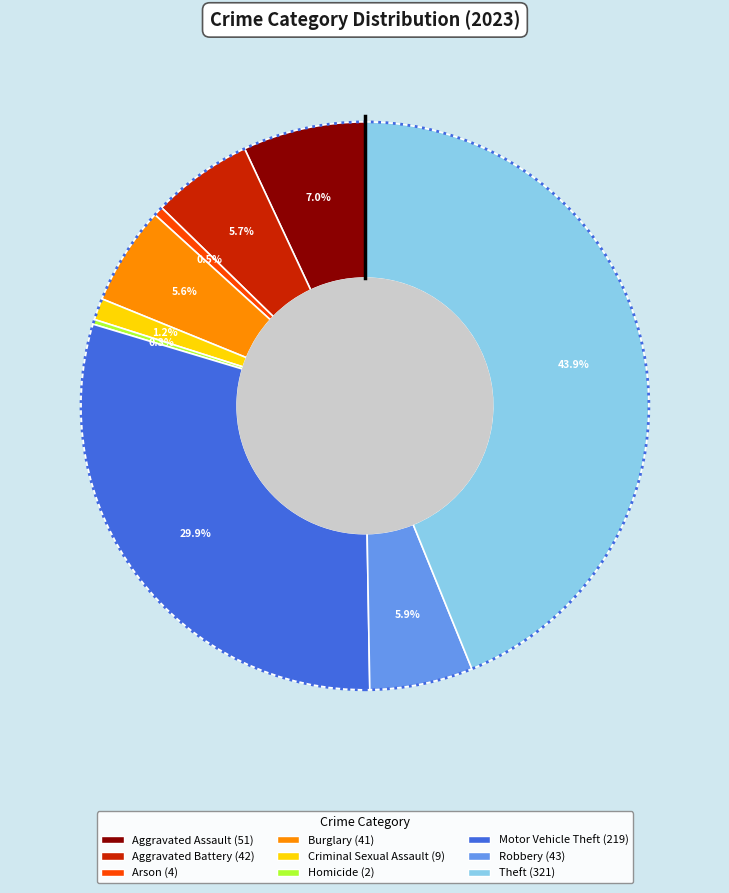

True or false: Aggravated Battery accounts for 6% of the total.

True